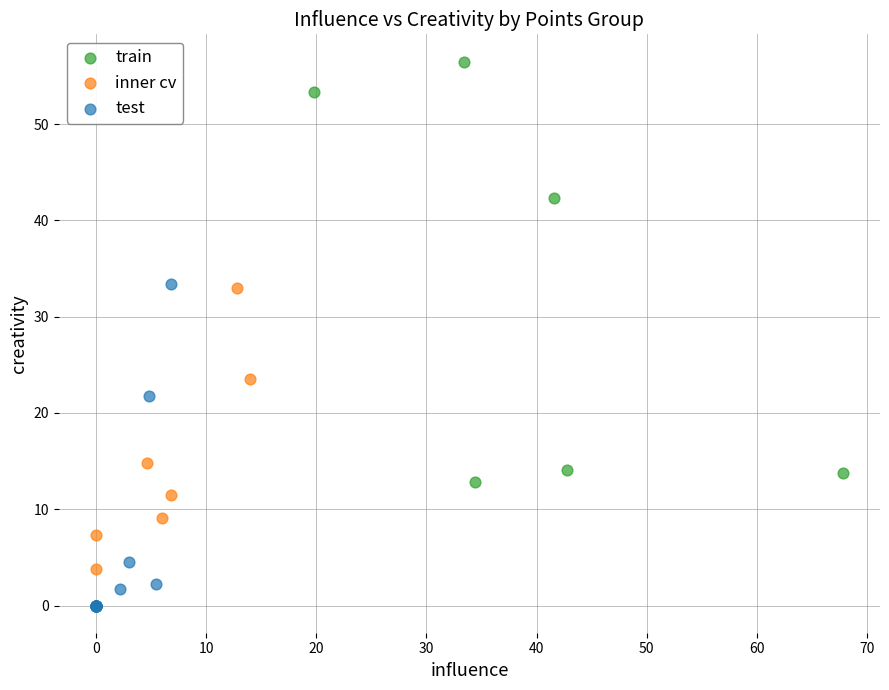

Which series has the largest Y range (max minus min)?

train